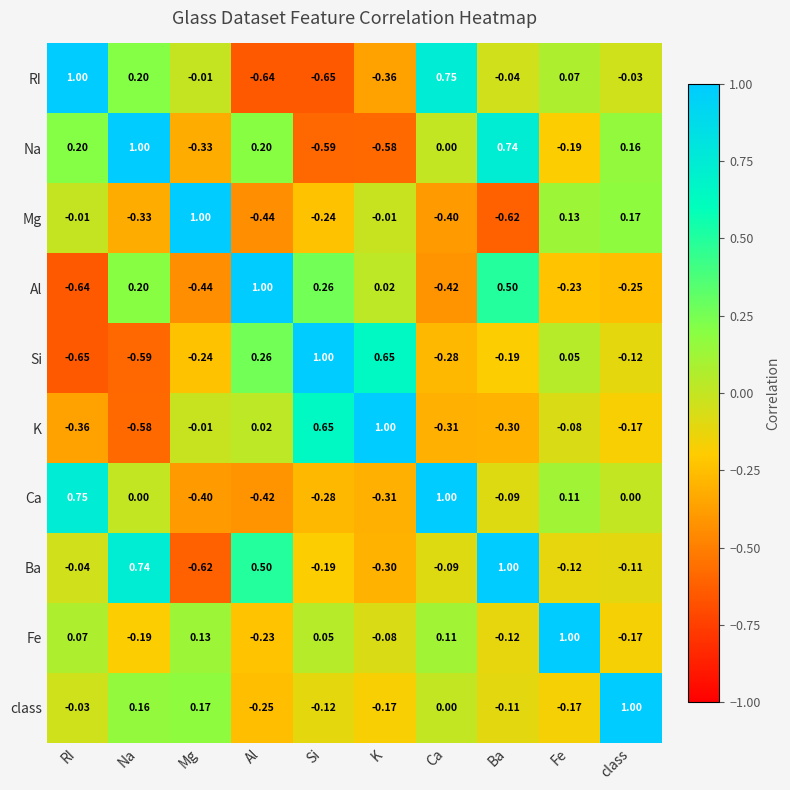

Rank the series at K from highest to lowest value.

K, Si, Al, Mg, Fe, class, Ba, Ca, RI, Na